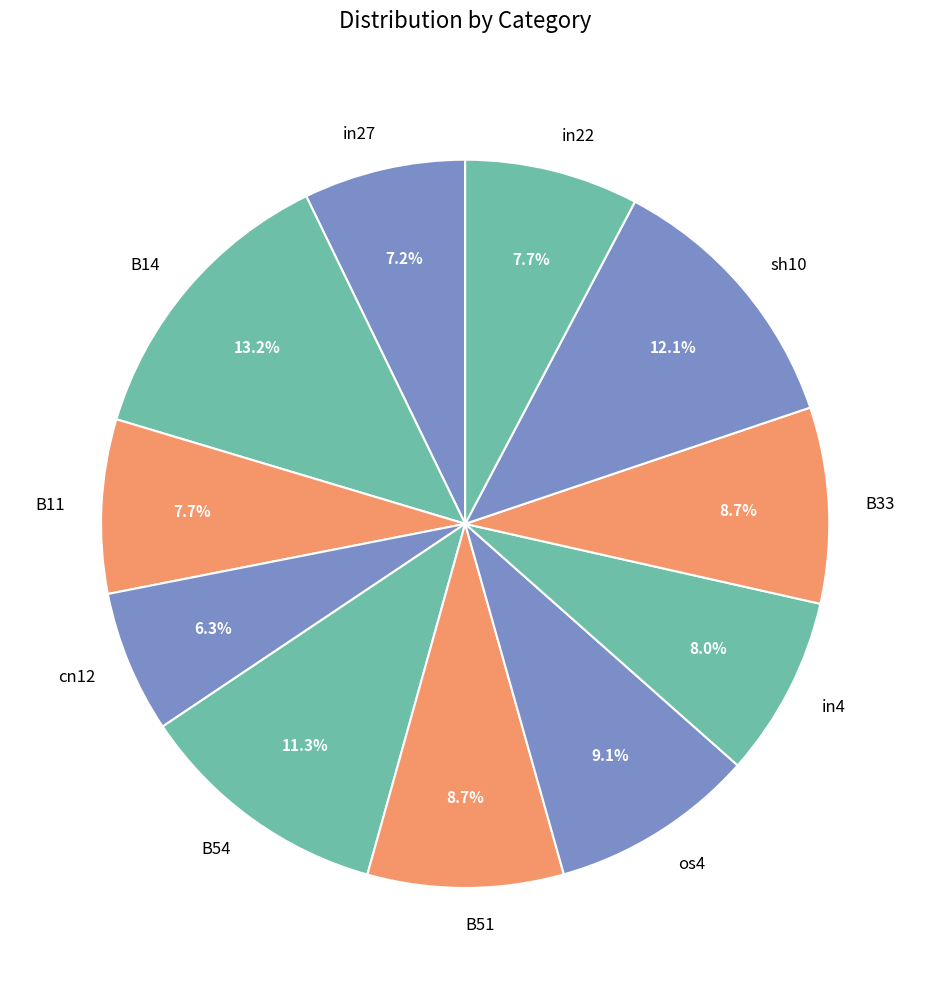

Is B51 the majority of the pie?

No